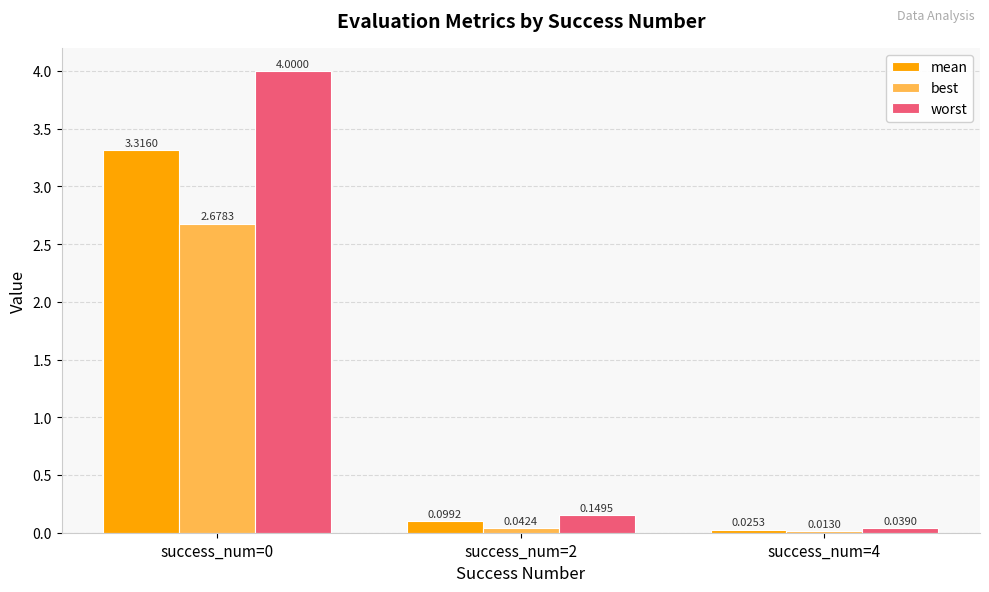

Which series has the widest spread of values?

worst